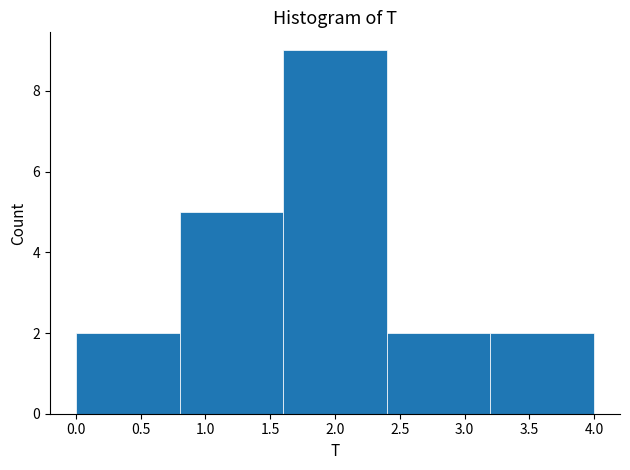

How tall is the bar that spans 1.6 to 2.4 on the x-axis? The values are not printed on the chart, so give them approximately, as read against the axis.

9